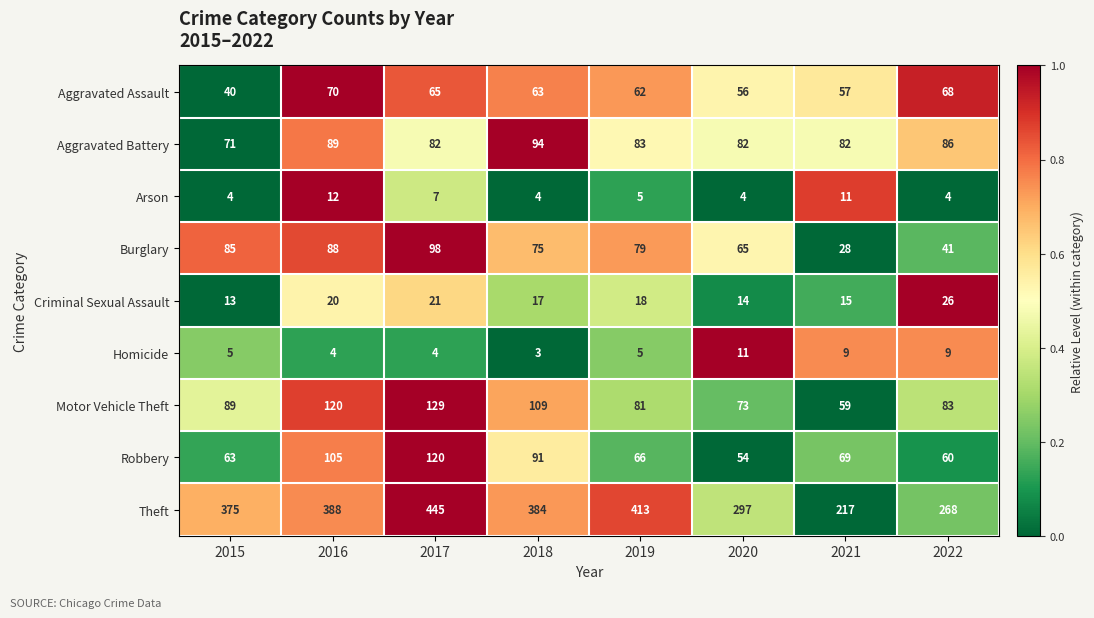

What is the difference between the highest and lowest values at 2022?

264